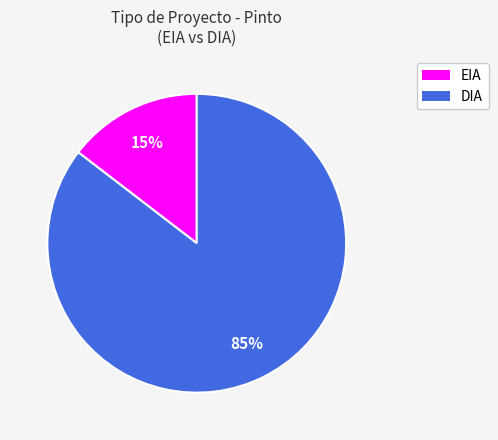

The EIA slice represents 15% of the pie. True or false?

True